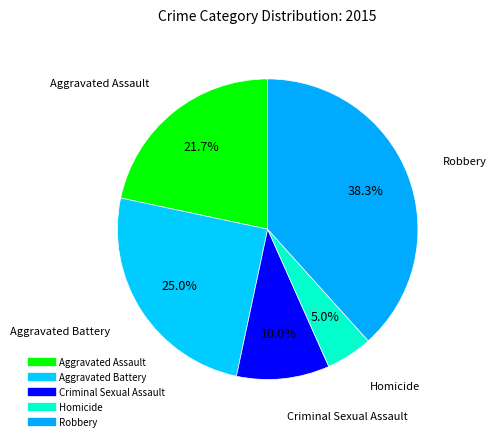

How many slices are in this pie chart?

5